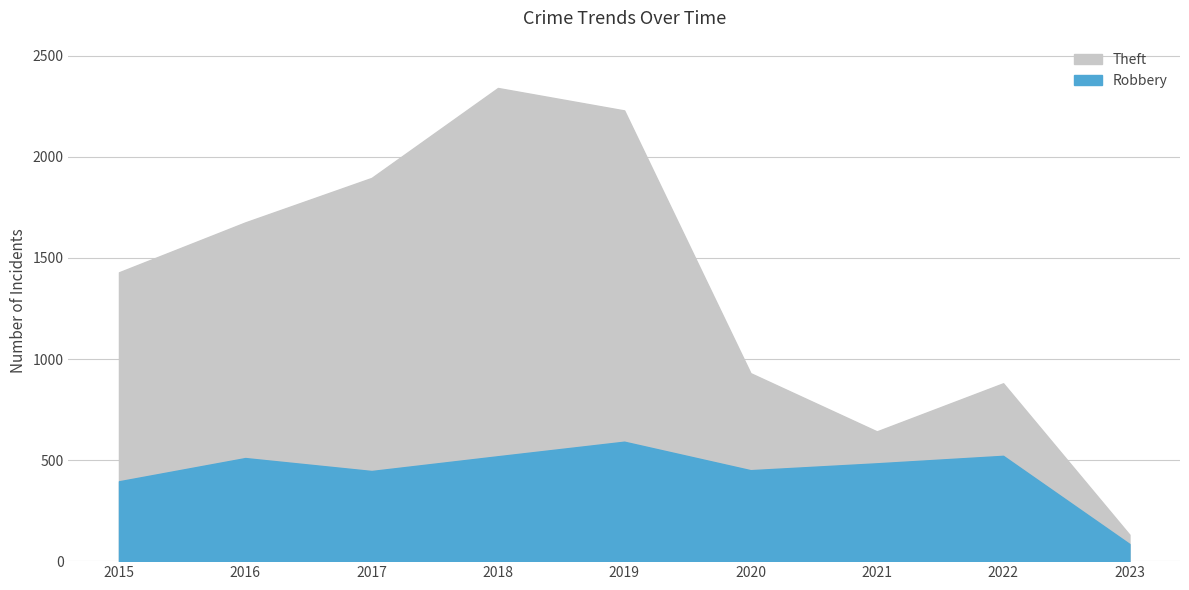

How many interior local peaks does the Theft series have?

2